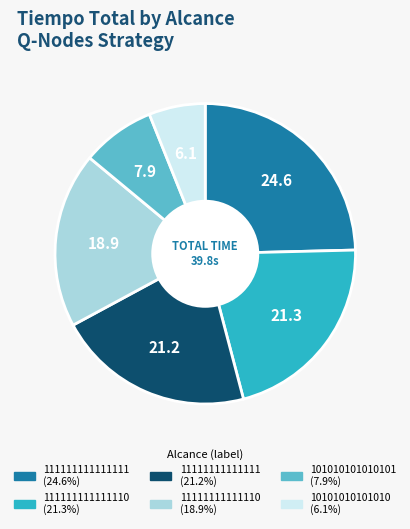

Is there any slice that represents more than half of the pie?

No